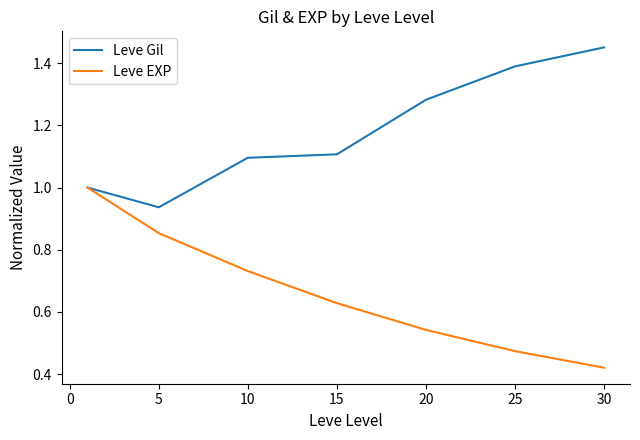

List the series in order of their peak value, highest first.

Leve Gil, Leve EXP